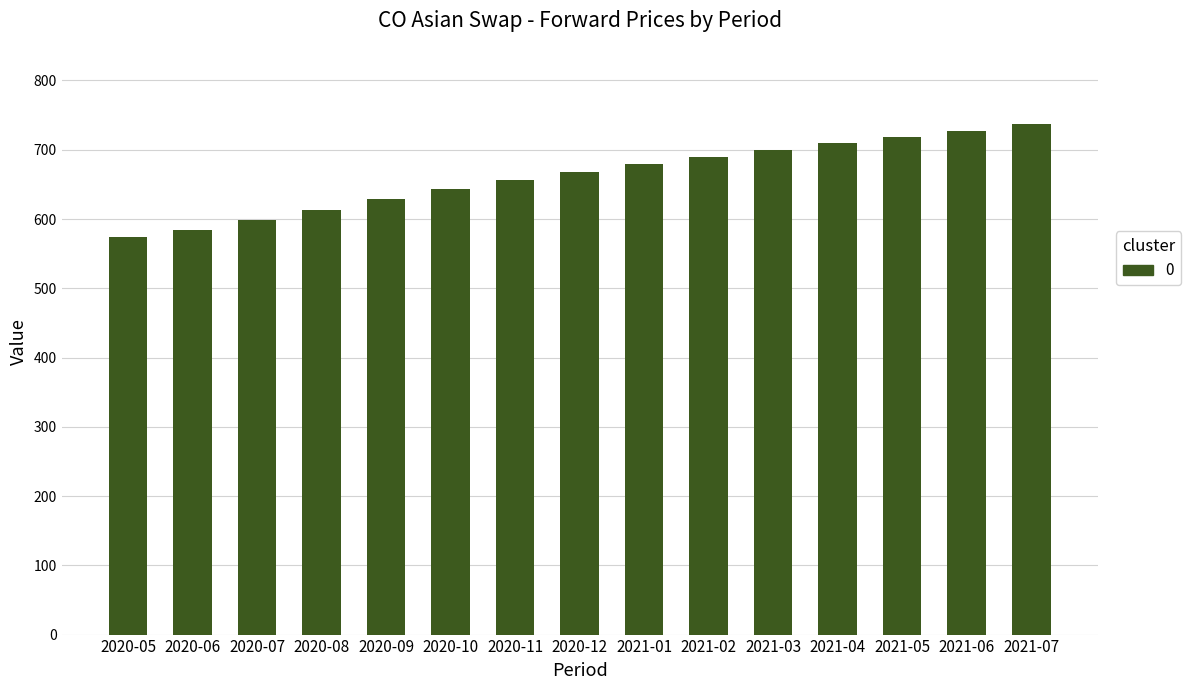

Rank the categories by value from lowest to highest.

2020-05, 2020-06, 2020-07, 2020-08, 2020-09, 2020-10, 2020-11, 2020-12, 2021-01, 2021-02, 2021-03, 2021-04, 2021-05, 2021-06, 2021-07